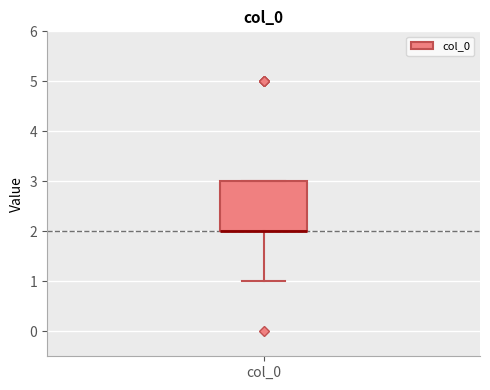

Transcribe this box plot: give where the median line is, the range the box spans, and where the two whiskers end, as read against the y-axis. The values are not printed on the chart, so give them approximately, as read against the axis.

median 2 (drawn on the box's lower edge), box 2 to 3, whiskers 1 to 3